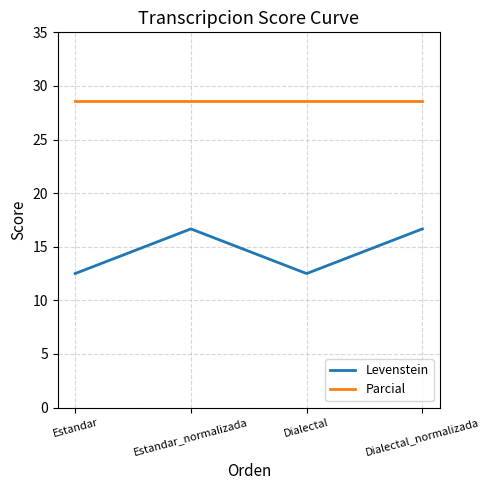

How many interior local peaks does the Levenstein series have?

1